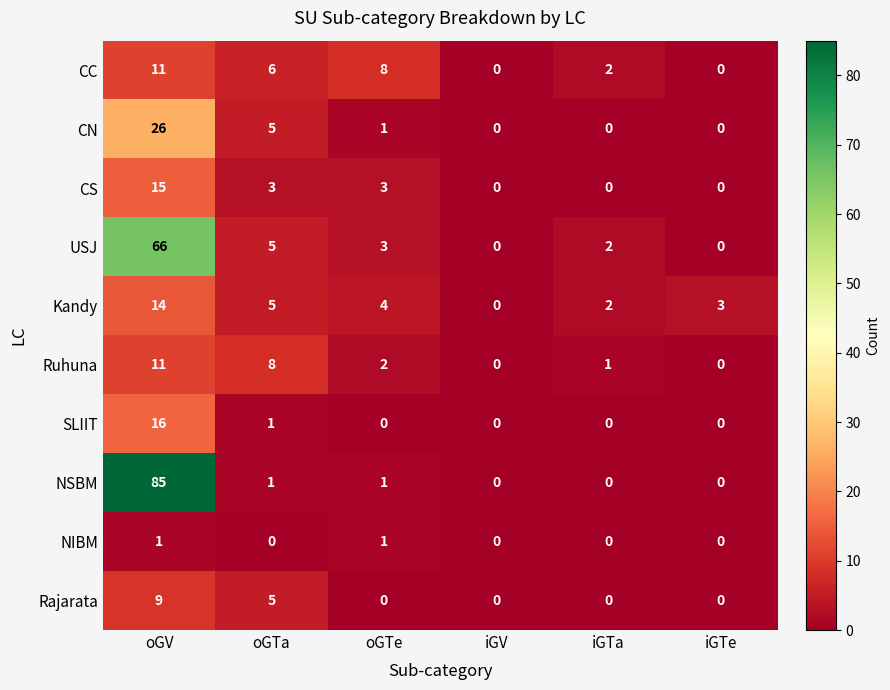

Which series has the widest spread of values?

NSBM